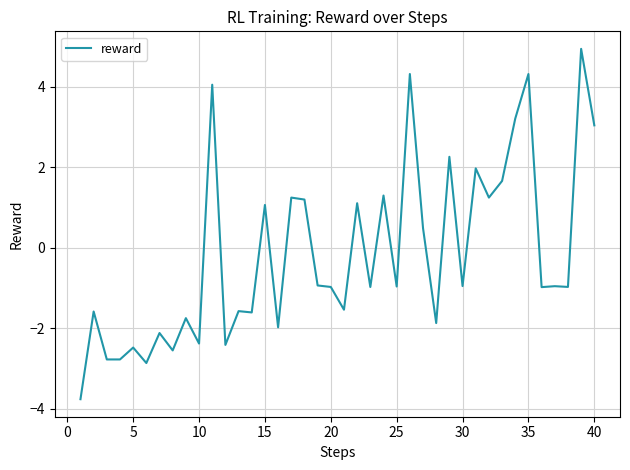

What is the difference between the maximum and minimum values?

8.7